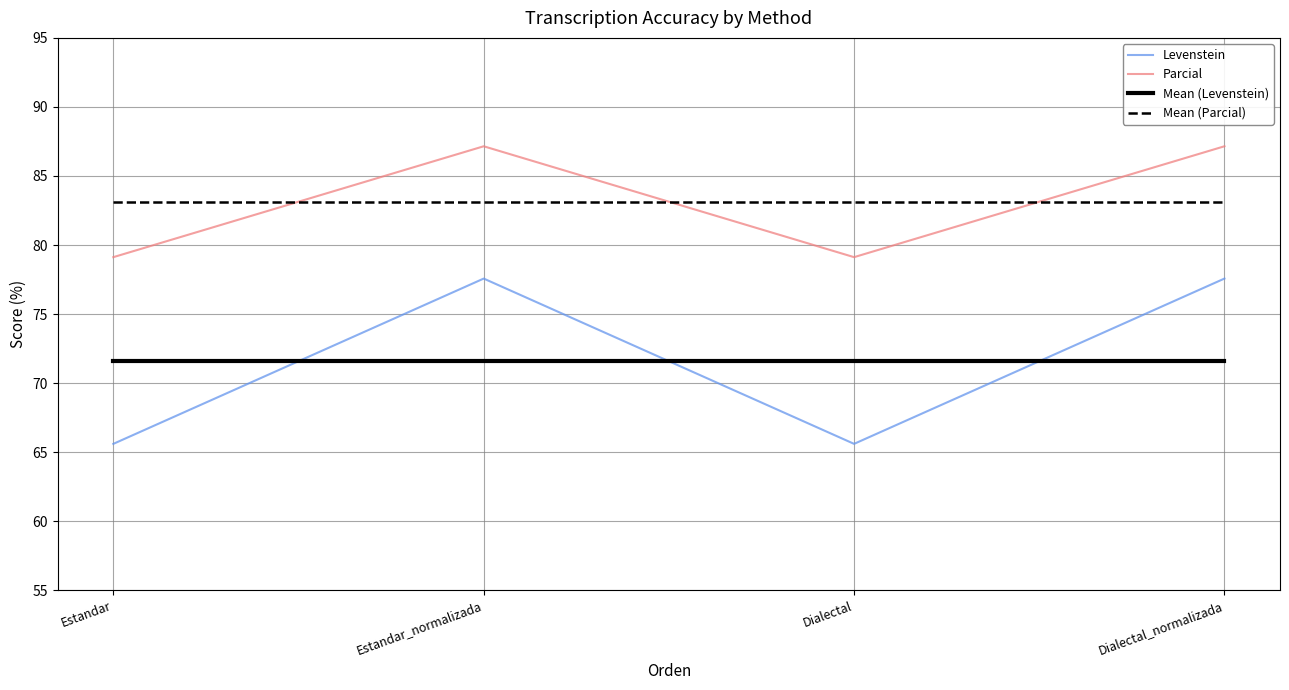

What value does the Mean (Levenstein) series have at Dialectal?

71.6